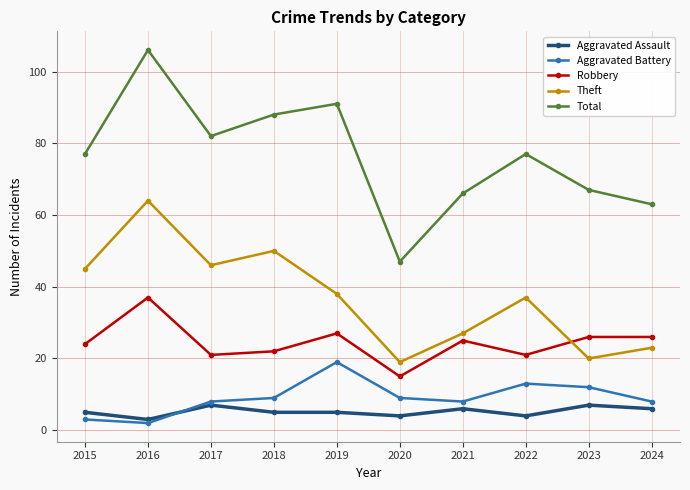

What is the approximate value of Aggravated Battery at 2018, to the nearest 10?

10